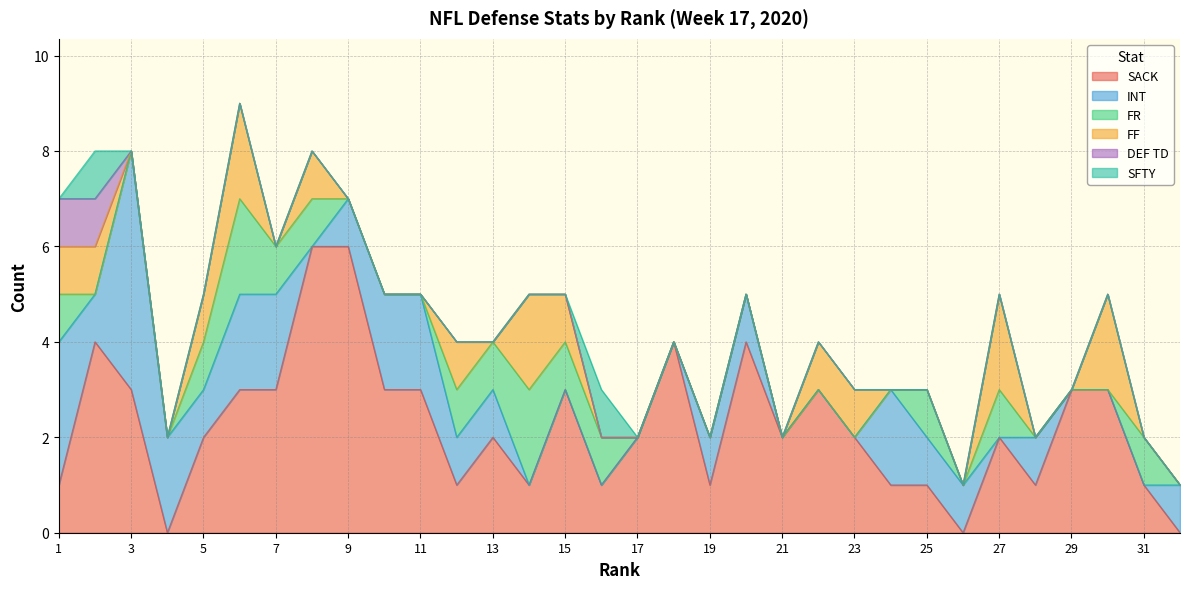

Is it true that FR equals 0 at 4?

True